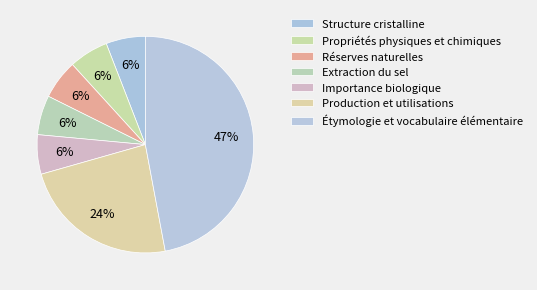

How many slices are in this pie chart?

7